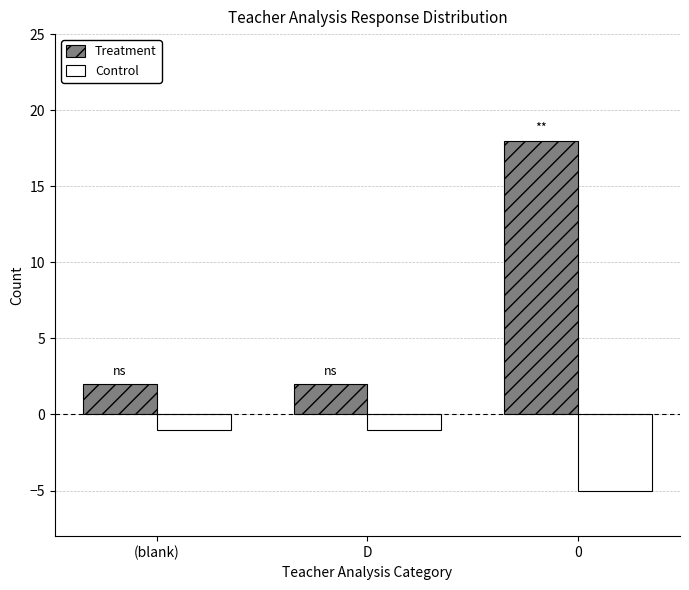

What are all the series names shown in the legend?

Treatment, Control